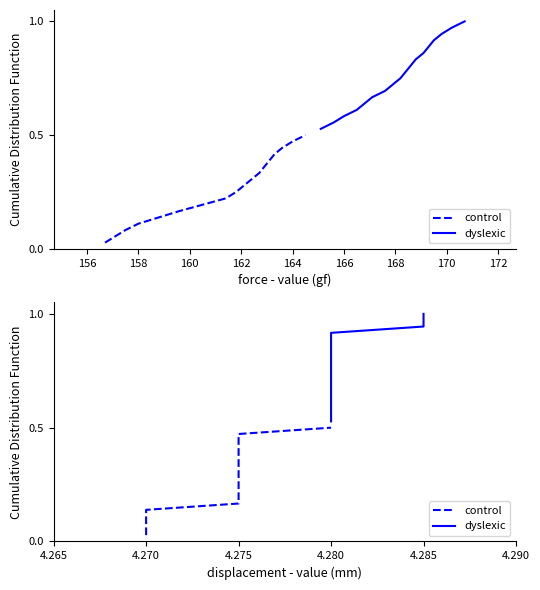

How many data points does each series have?

18